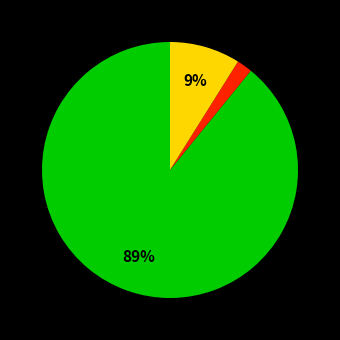

To the nearest percent, what is the average slice percentage?

33%